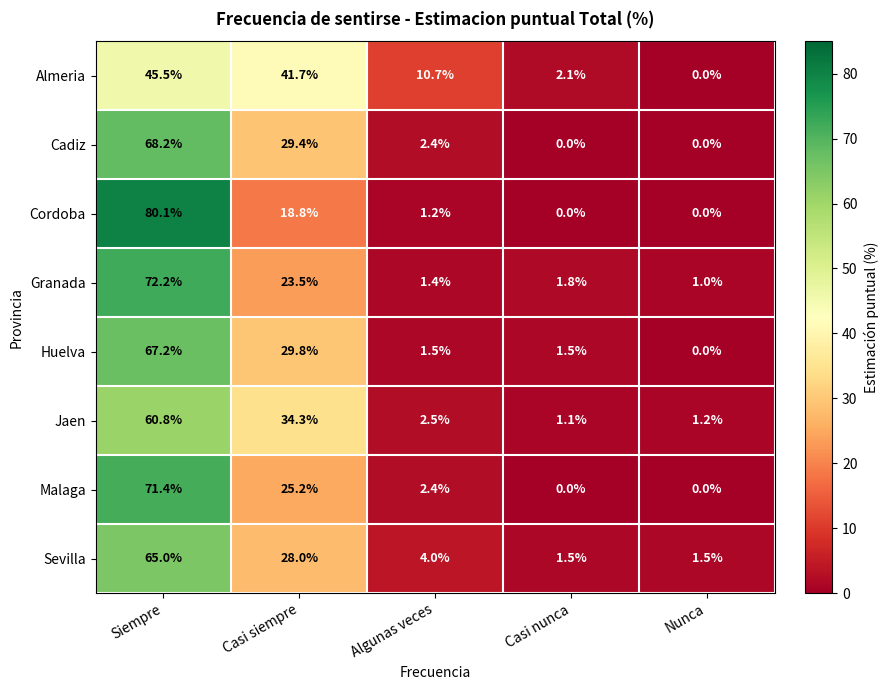

What is the maximum value shown in the chart?

80.1